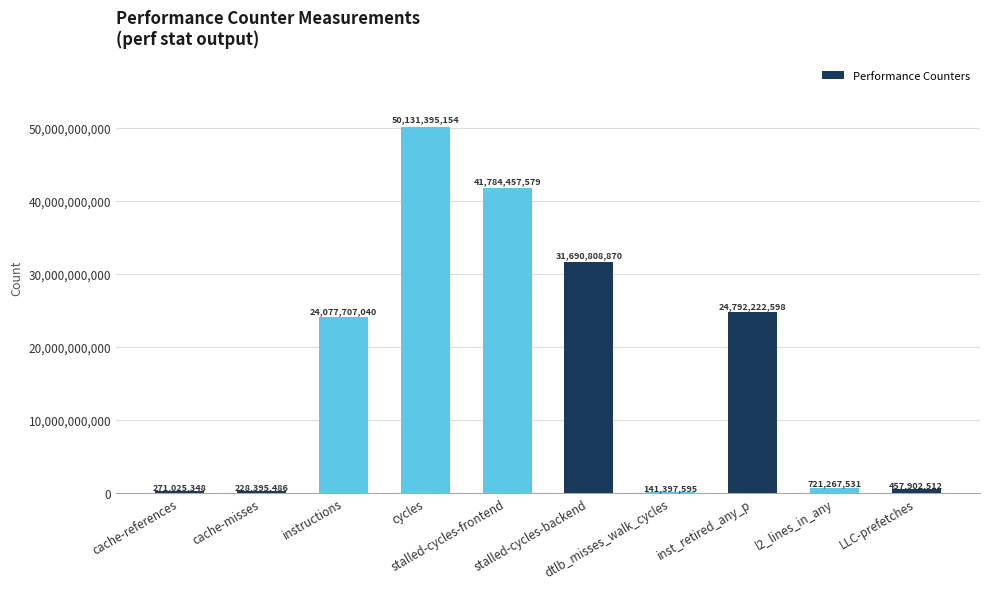

How many categories are shown in the chart?

10